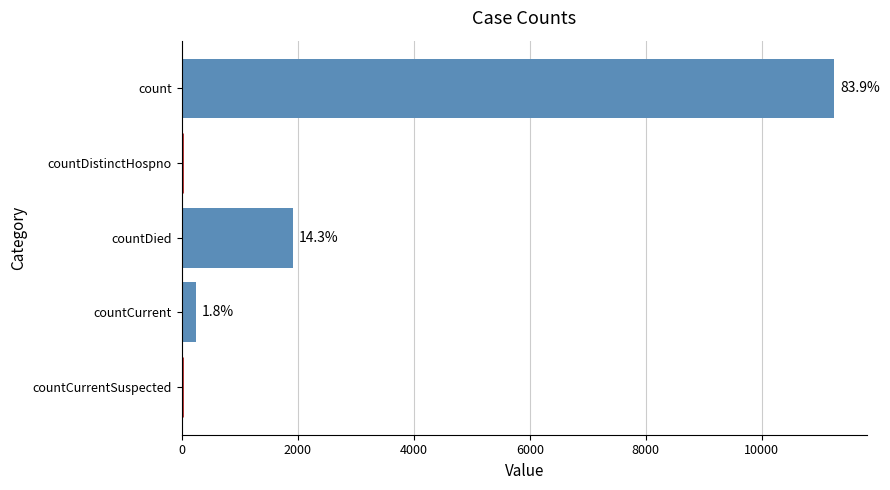

Are the bars horizontal?

Yes